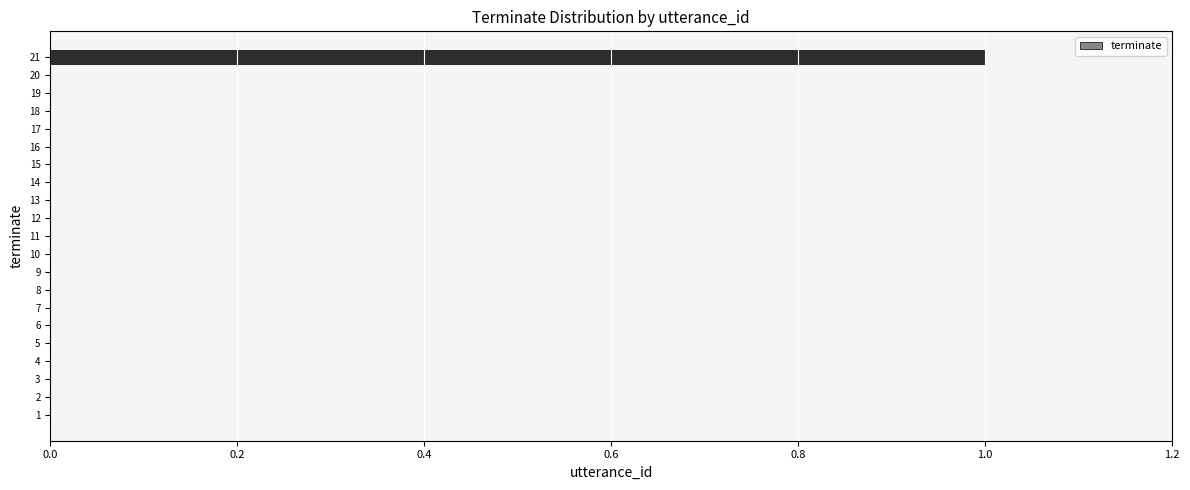

Which label corresponds to the largest value in the chart?

21